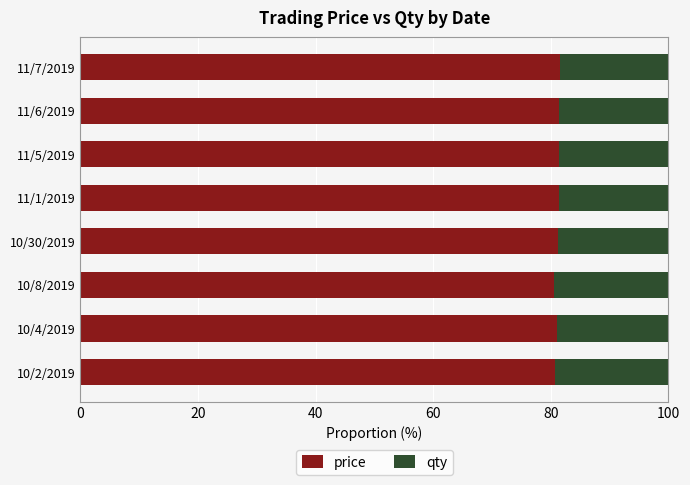

How many categories are shown in the chart?

8